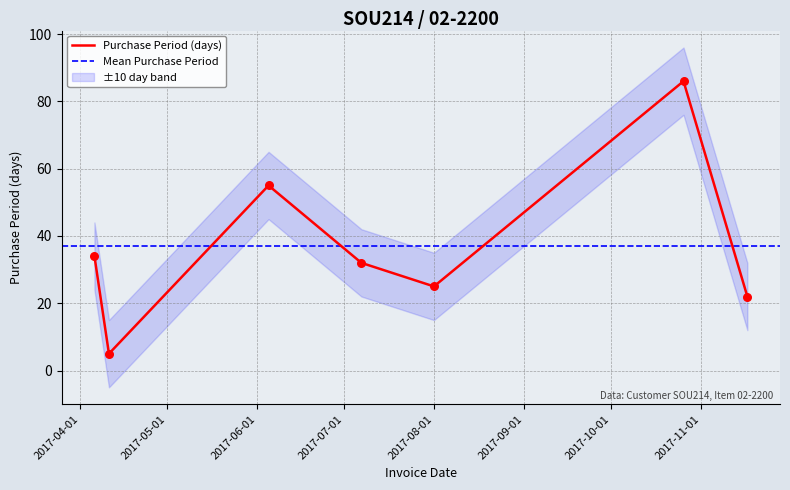

What is the change in value from 2017-04-11 to 2017-08-01?

+20